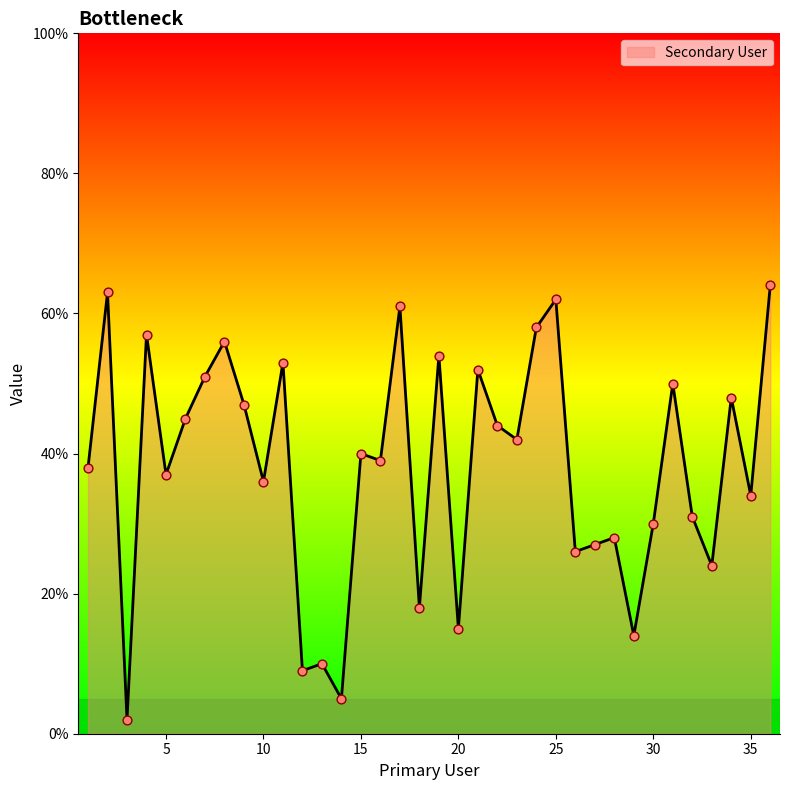

What is the difference between the maximum and minimum values?

62